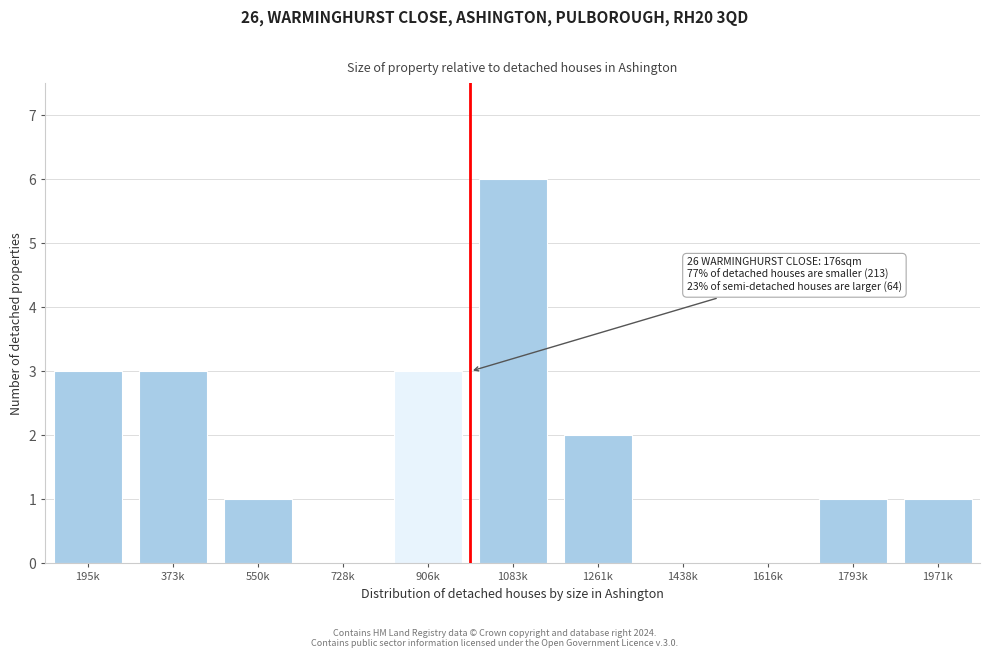

Reading left to right, transcribe all the data shown in this chart.

195k=3	373k=3	550k=1	728k=0	906k=3	1083k=6	1261k=2	1438k=0	1616k=0	1793k=1	1971k=1